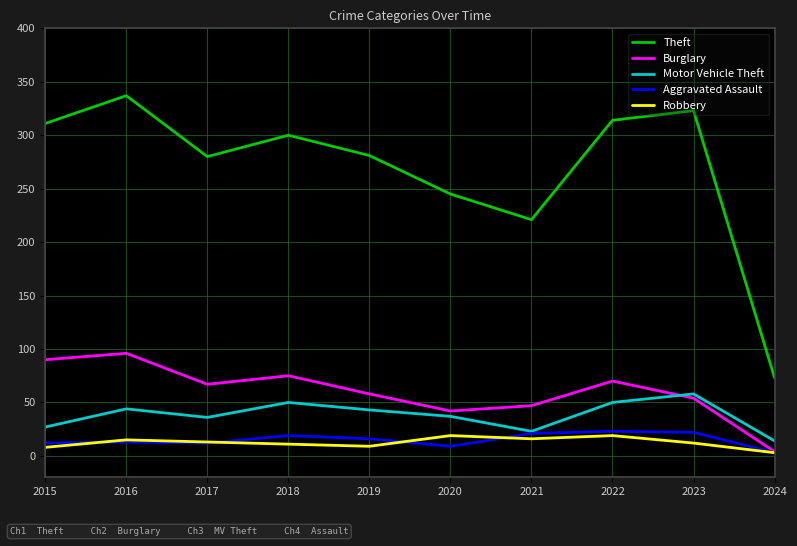

Is it true that Aggravated Assault equals 9 at 2022?

False